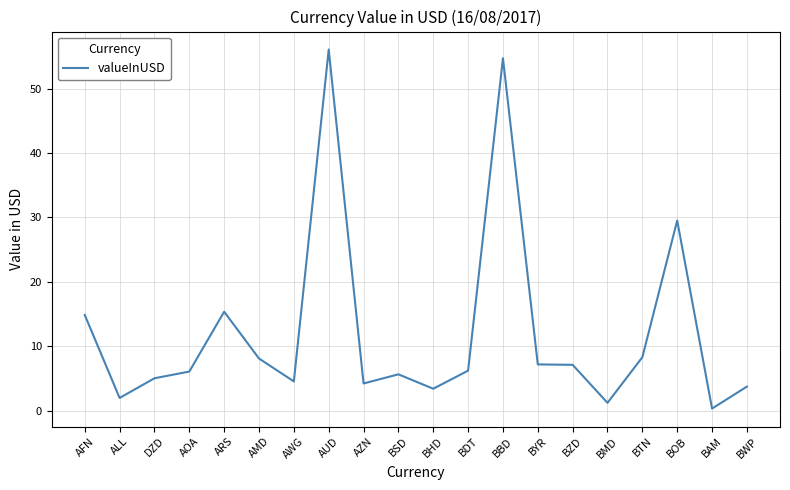

Count the number of data series in this chart.

1